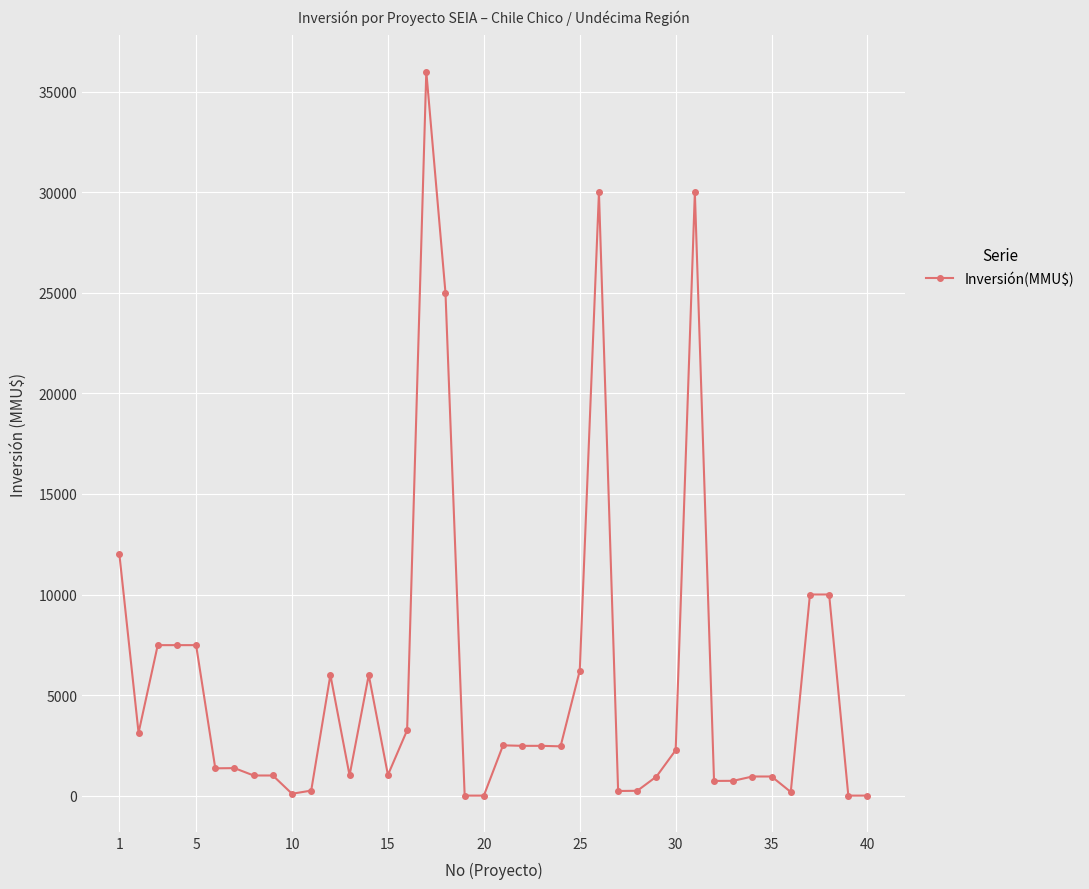

What is the maximum value shown in the chart?

36000